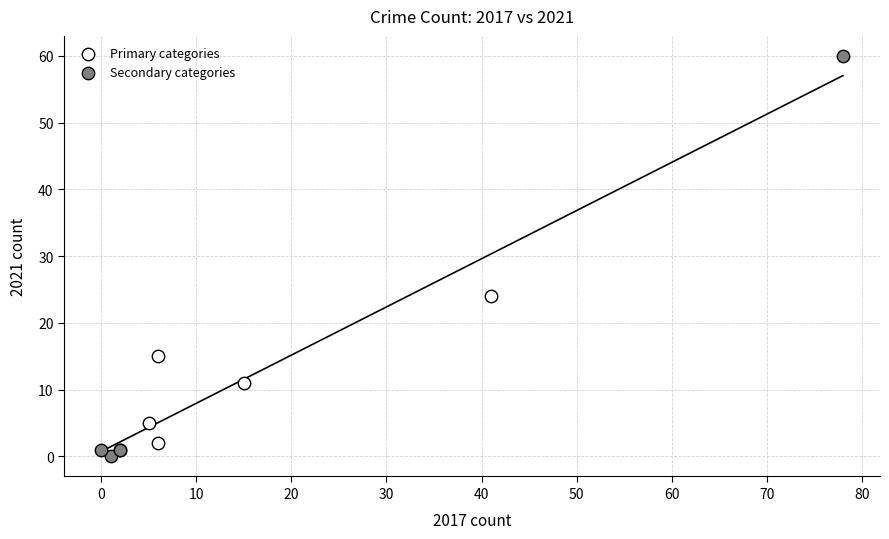

Which series has the widest spread of Y values?

Secondary categories